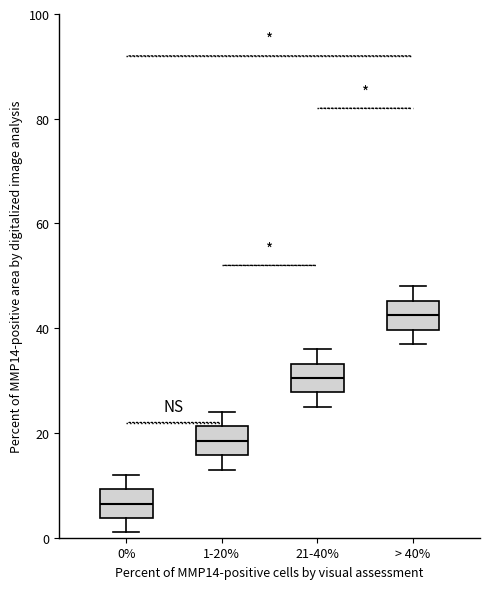

Reading left to right, read every box against the y-axis: the position of its median line, the range the box covers, and the ends of its whiskers. The values are not printed on the chart, so give them approximately, as read against the axis.

0%: median 6, box 4 to 10, whiskers 2 to 12
1-20%: median 18, box 16 to 22, whiskers 14 to 24
21-40%: median 30, box 28 to 34, whiskers 26 to 36
> 40%: median 42, box 40 to 46, whiskers 38 to 48